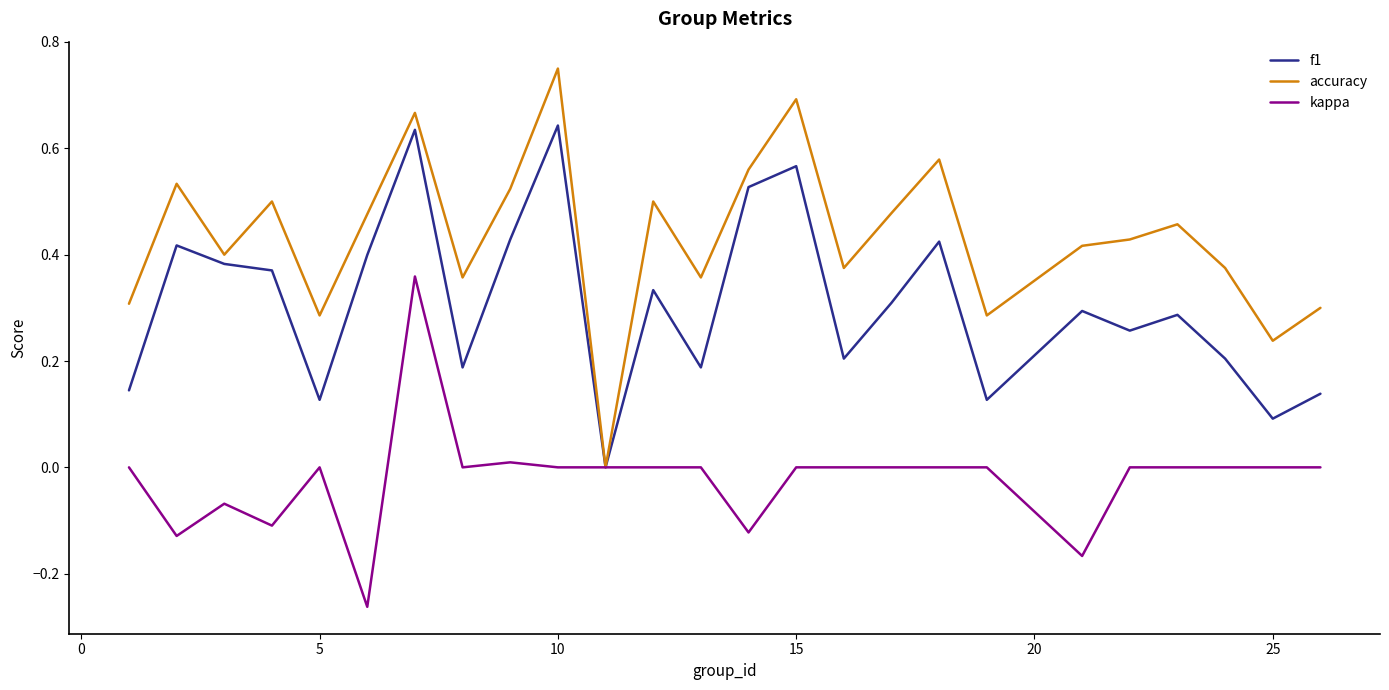

Which series has the largest total across all categories?

accuracy